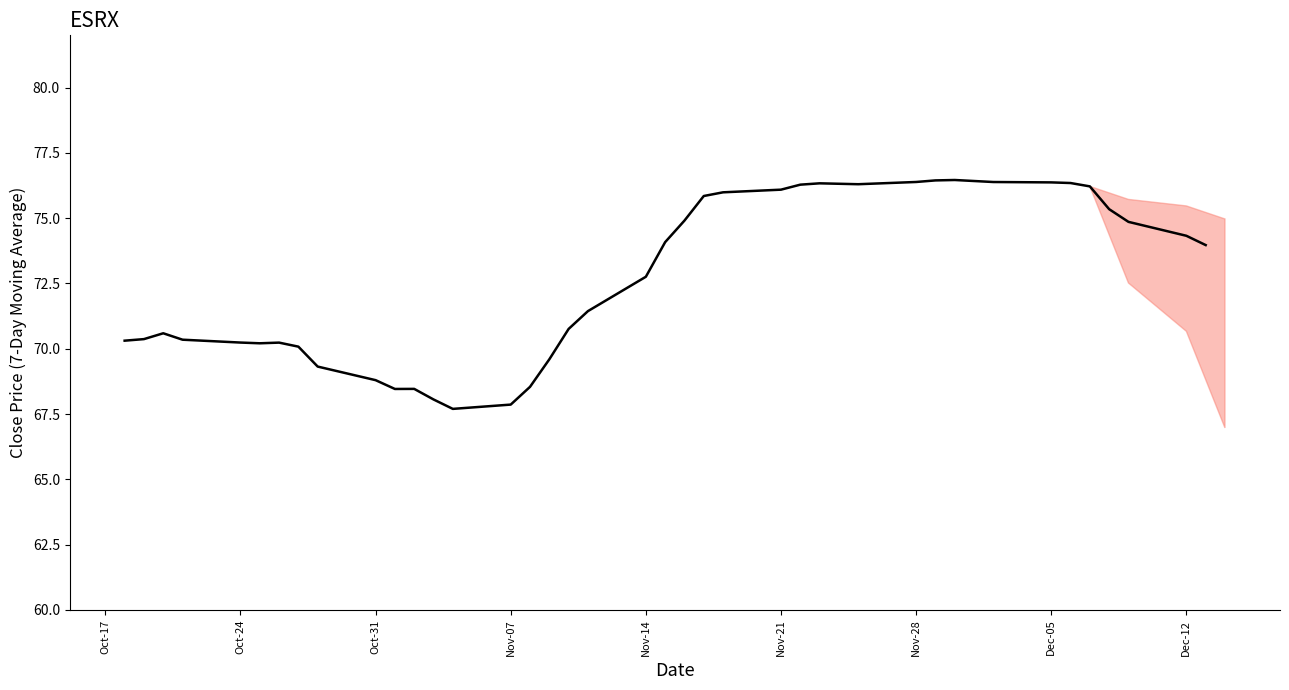

What is the greatest value displayed?

76.5